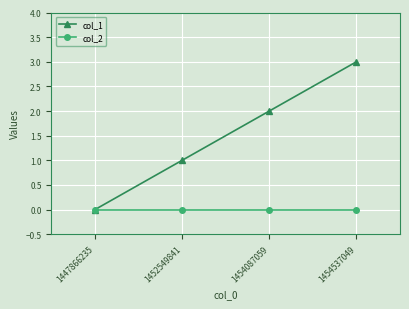

Rank the series by their maximum value, from highest to lowest.

col_1, col_2